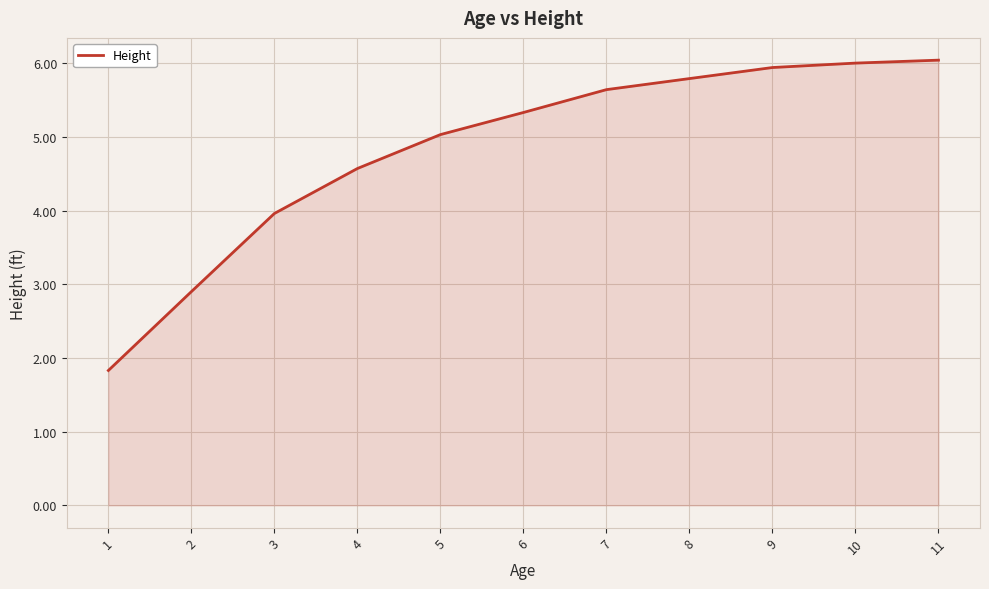

What is the greatest value displayed?

6.0